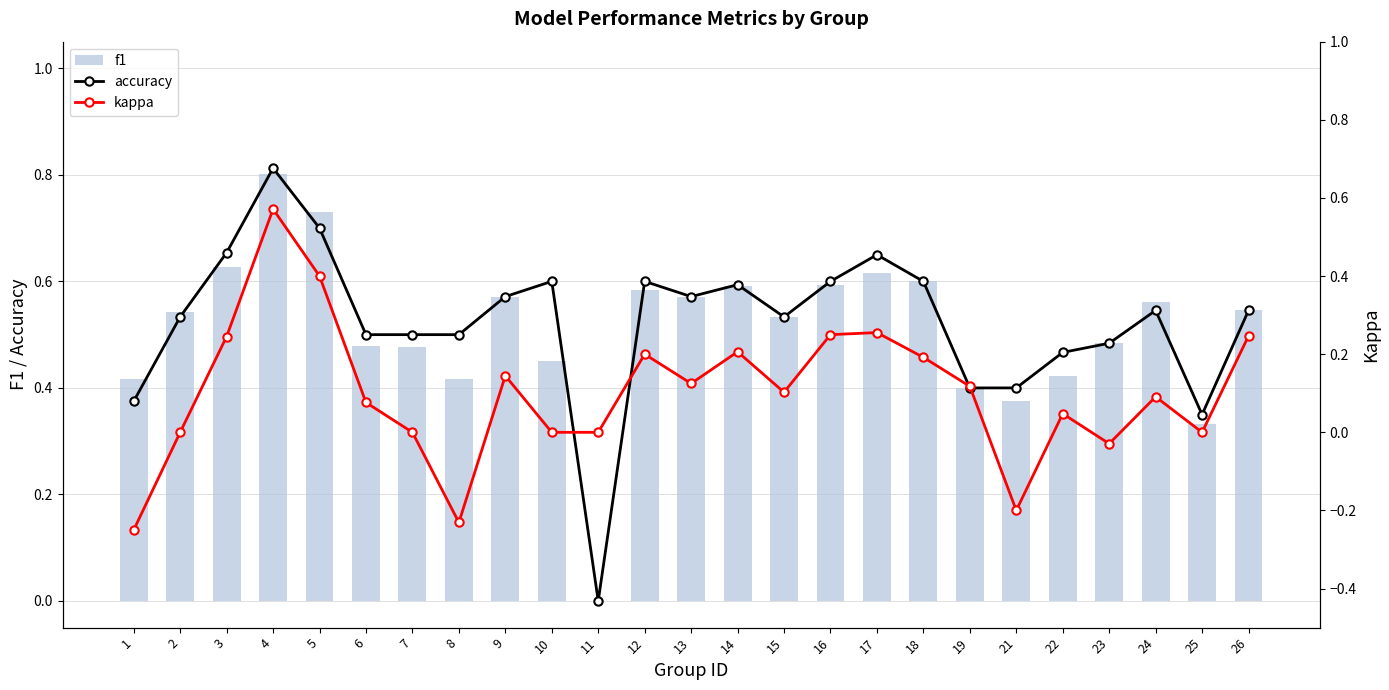

Between 1 and 16, which series saw the biggest shift?

kappa